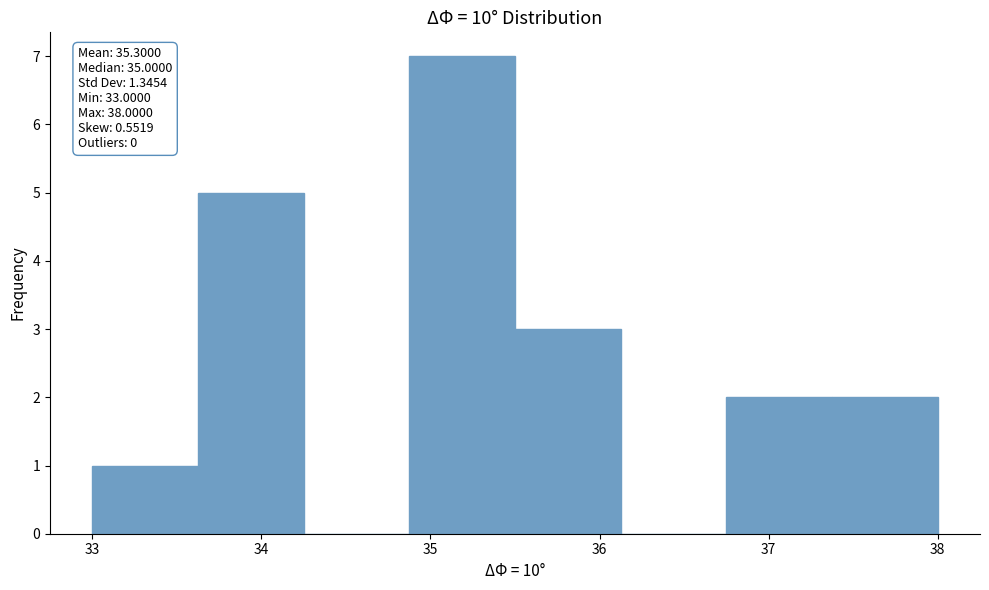

Over which range of the x-axis is the bar tallest?

34.9 to 35.5